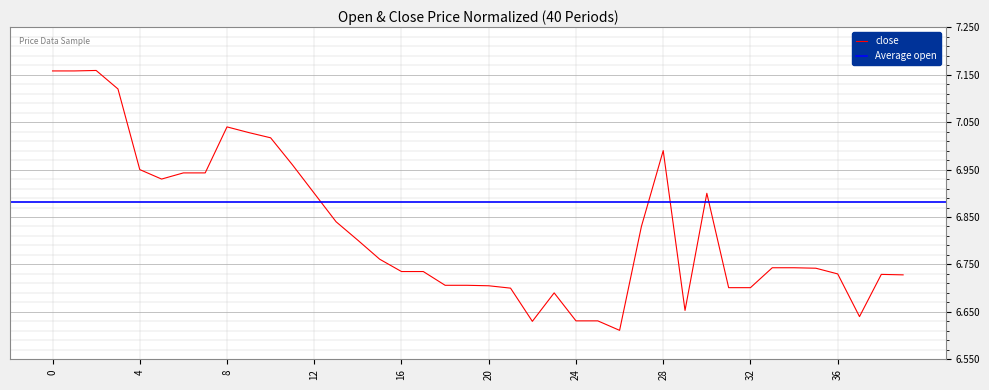

Reading left to right, list all the values displayed in this chart.

7.2	7.2	7.2	7.1	7.0	6.9	6.9	6.9	7.0	7.0	7.0	7.0	6.9	6.8	6.8	6.8	6.7	6.7	6.7	6.7	6.7	6.7	6.6	6.7	6.6	6.6	6.6	6.8	7.0	6.7	6.9	6.7	6.7	6.7	6.7	6.7	6.7	6.6	6.7	6.7